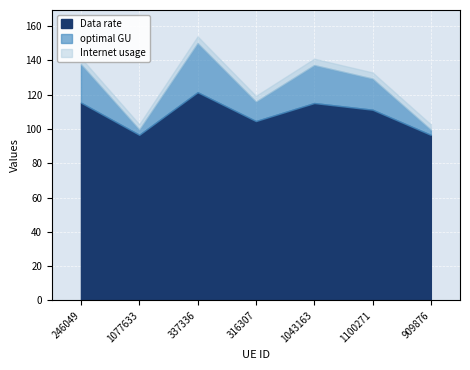

What is the maximum value for Data rate?

121.4